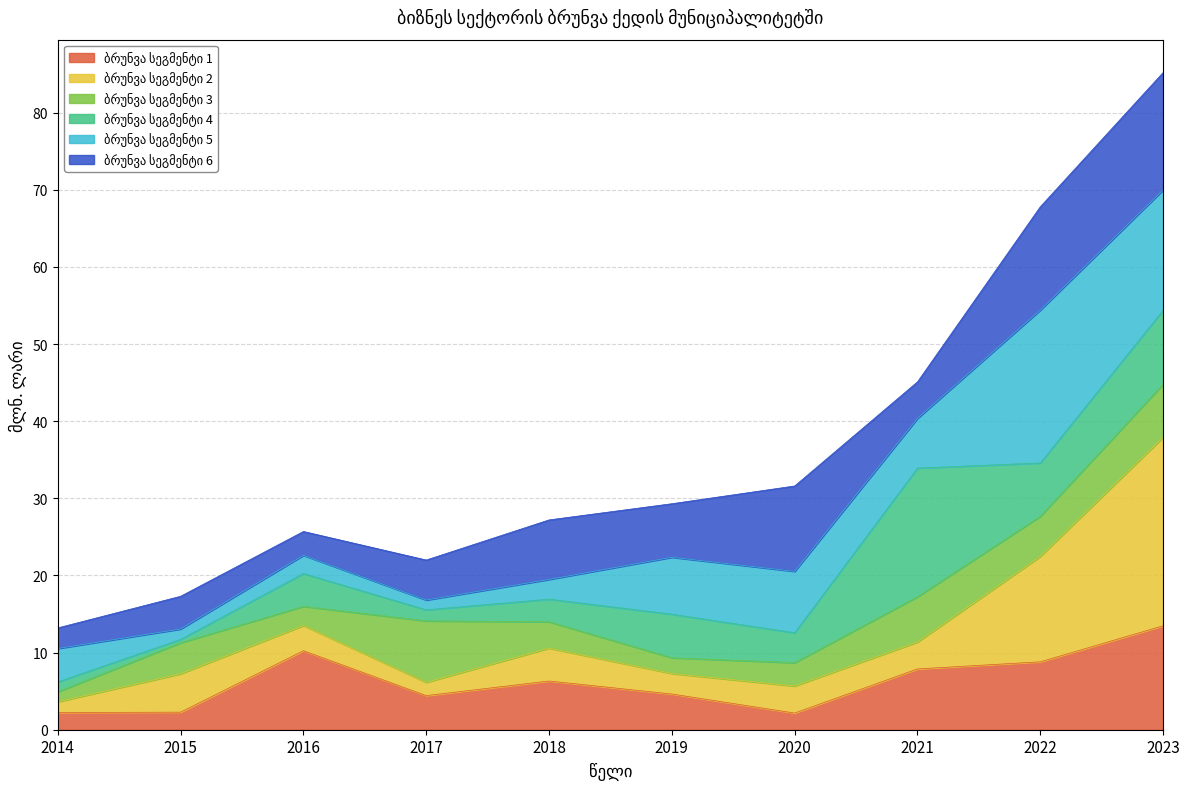

What is the difference between the values at 2021 and 2018?

17.9